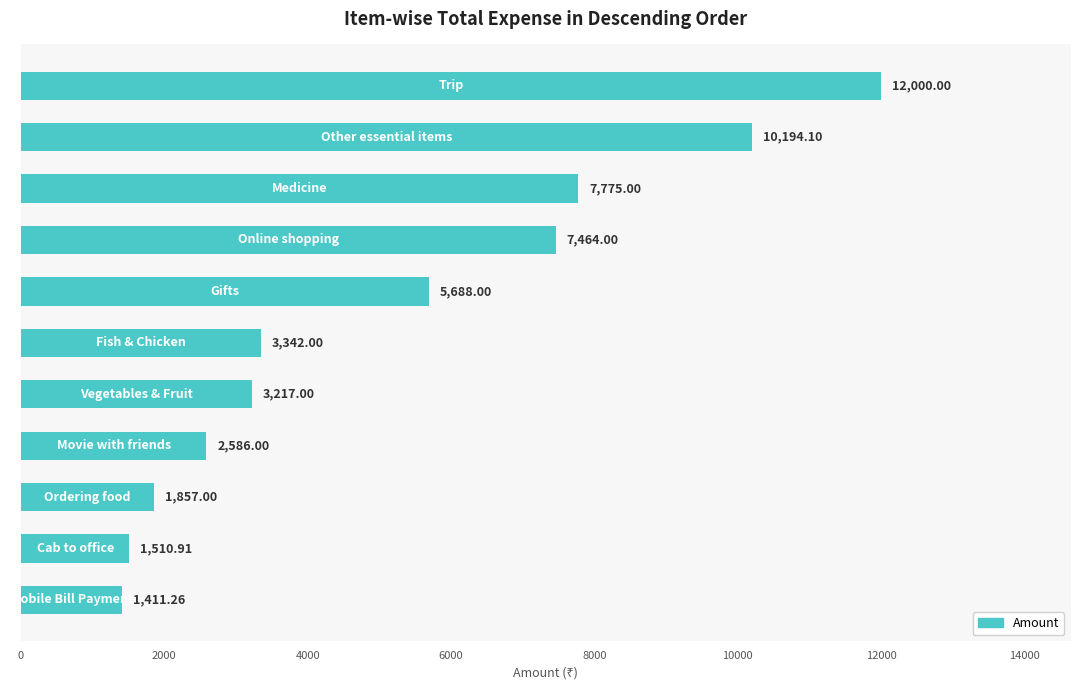

Does the chart contain stacked bars?

No